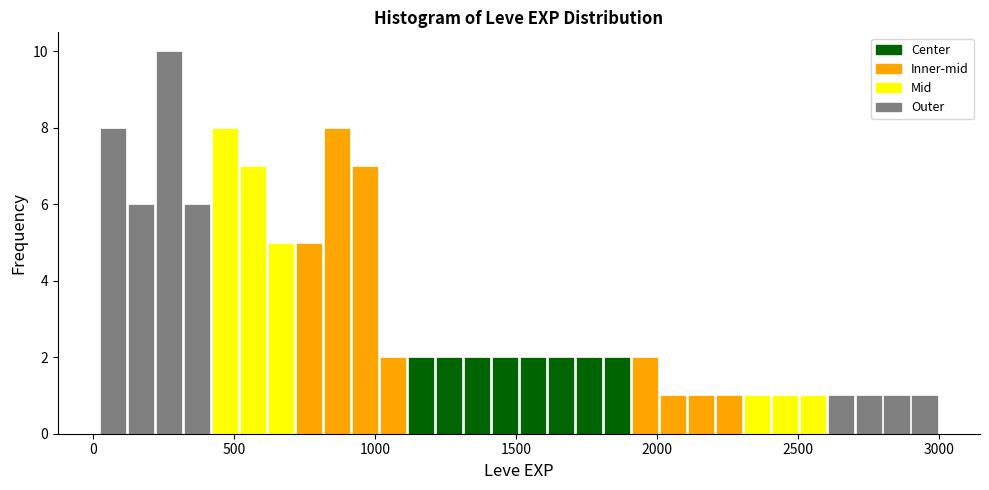

Around what value on the x-axis is the tallest bar? Give the approximate position of its centre, as read against the axis.

250